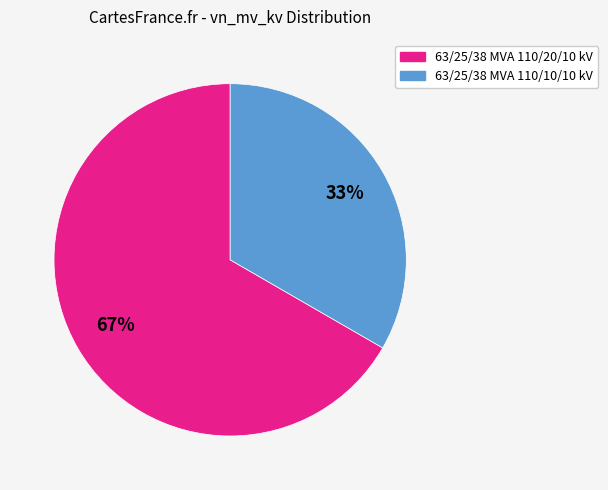

The 63/25/38 MVA 110/20/10 kV slice represents 67% of the pie. True or false?

True